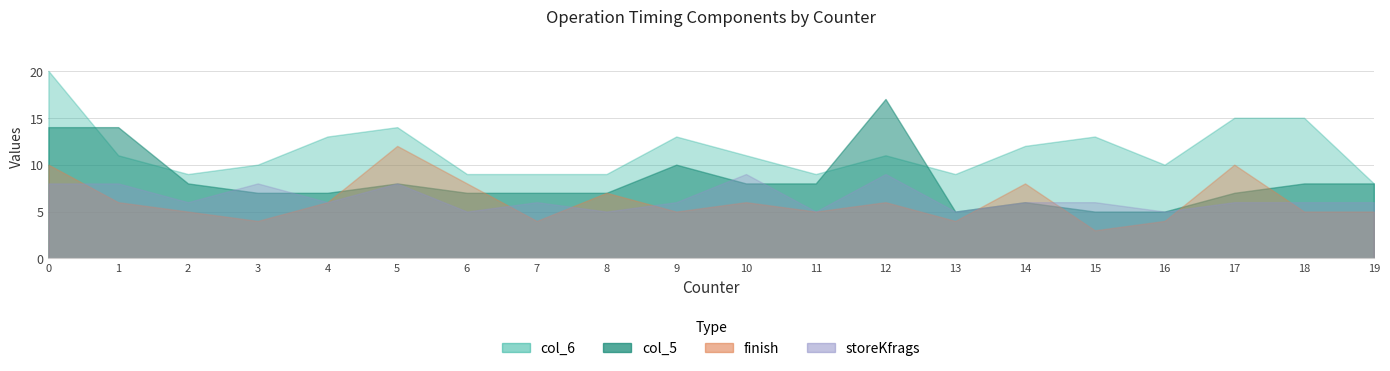

Which series changed the most between 12 and 17?

start